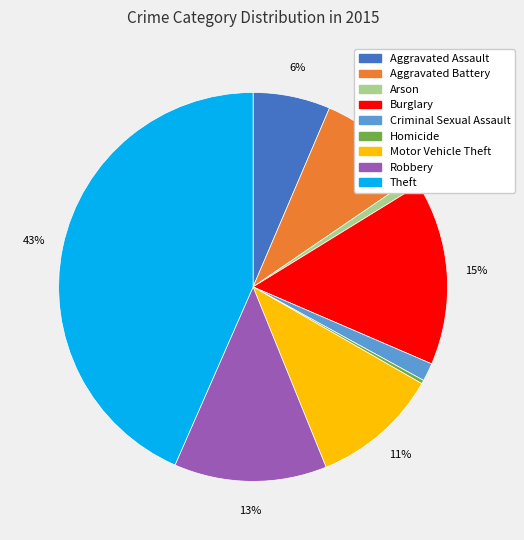

Which has a higher value, Theft or Aggravated Battery?

Theft